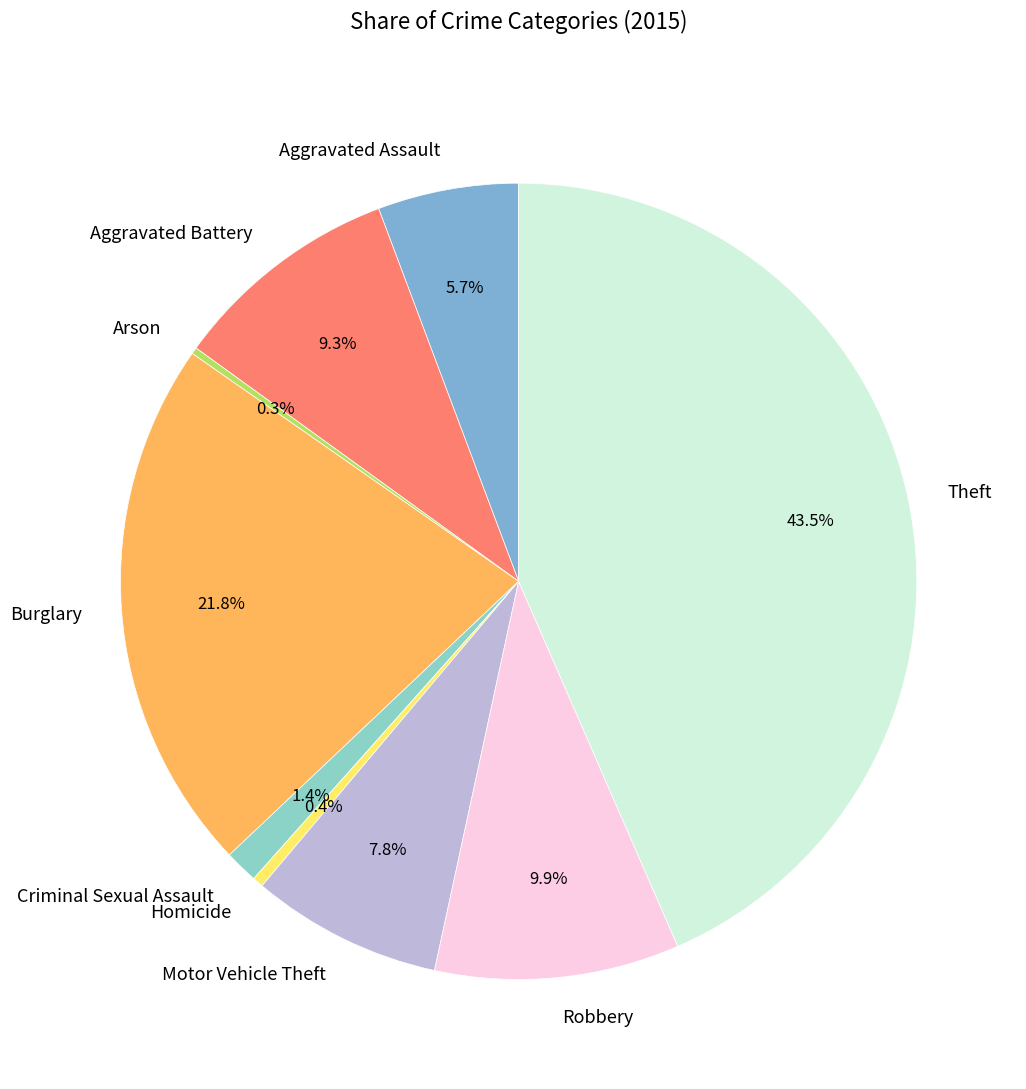

Is the sum of Theft and Burglary greater than half?

Yes